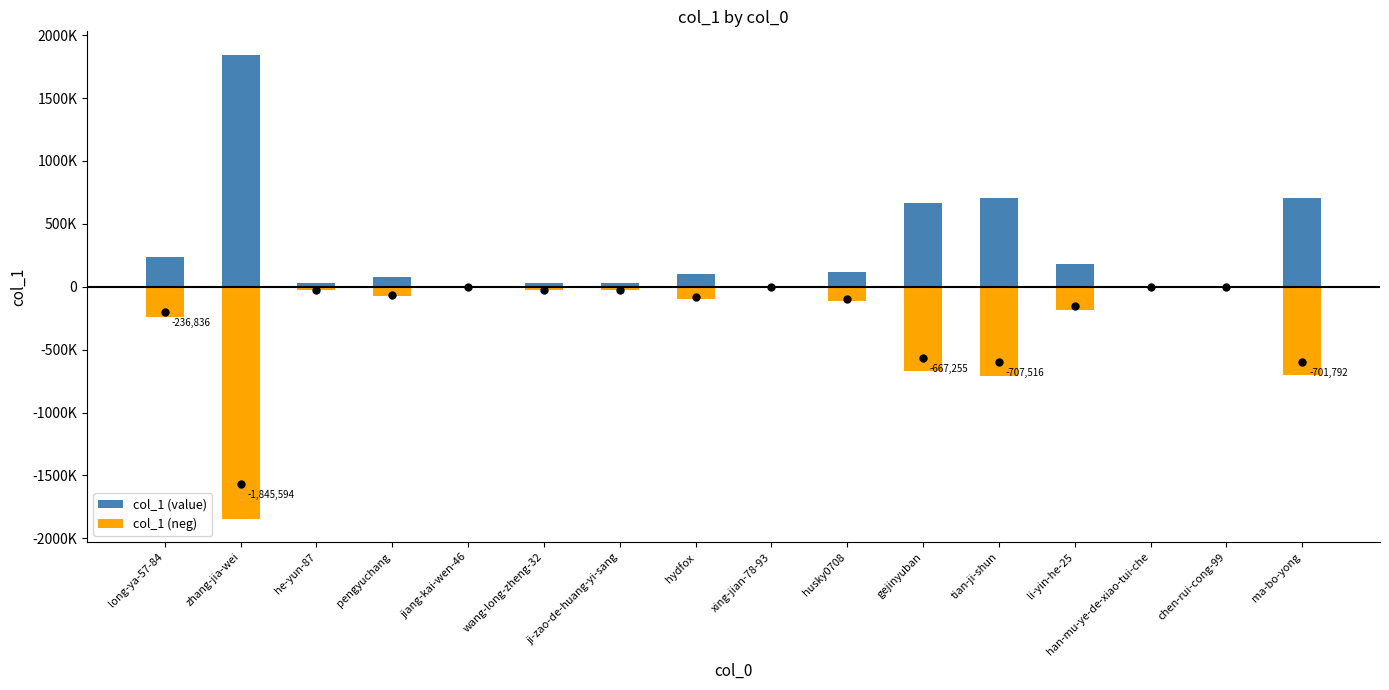

Reading left to right, list all the values displayed in this chart.

col_1 (value): 236836	1845594	29686	76317	198	26678	28744	99682	6914	115945	667255	707516	182544	8	1726	701792
col_1 (neg): -236836	-1845594	-29686	-76317	-198	-26678	-28744	-99682	-6914	-115945	-667255	-707516	-182544	-8	-1726	-701792